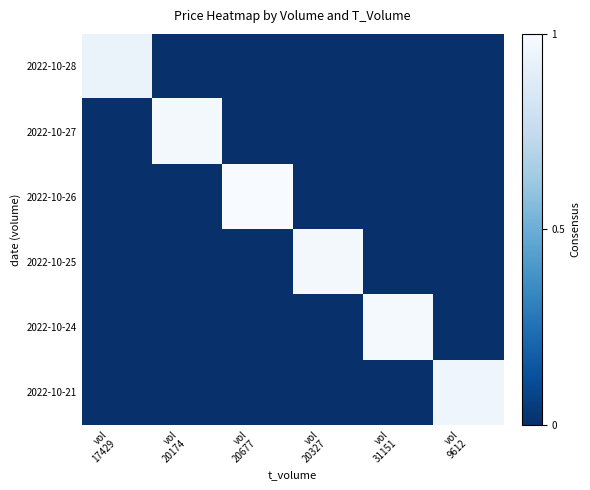

Reading right to left, list all the values displayed in this chart.

2022-10-28: vol
9612=0.0	vol
31151=0.0	vol
20327=0.0	vol
20677=0.0	vol
20174=0.0	vol
17429=0.9
2022-10-27: vol
9612=0.0	vol
31151=0.0	vol
20327=0.0	vol
20677=0.0	vol
20174=1.0	vol
17429=0.0
2022-10-26: vol
9612=0.0	vol
31151=0.0	vol
20327=0.0	vol
20677=1.0	vol
20174=0.0	vol
17429=0.0
2022-10-25: vol
9612=0.0	vol
31151=0.0	vol
20327=1.0	vol
20677=0.0	vol
20174=0.0	vol
17429=0.0
2022-10-24: vol
9612=0.0	vol
31151=1.0	vol
20327=0.0	vol
20677=0.0	vol
20174=0.0	vol
17429=0.0
2022-10-21: vol
9612=1.0	vol
31151=0.0	vol
20327=0.0	vol
20677=0.0	vol
20174=0.0	vol
17429=0.0